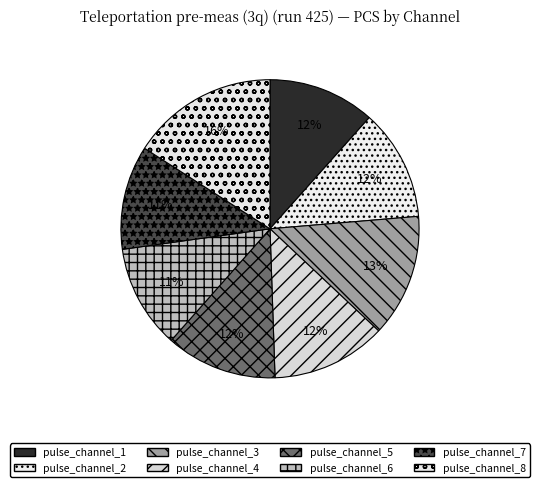

True or false: pulse_channel_7 accounts for 6% of the total.

False